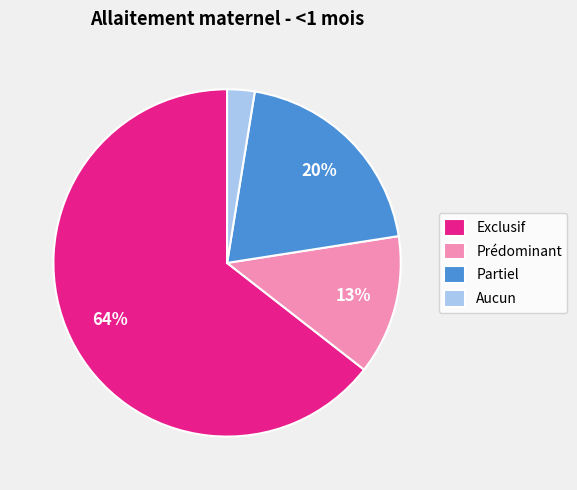

To the nearest percent, what portion does Exclusif represent?

64%